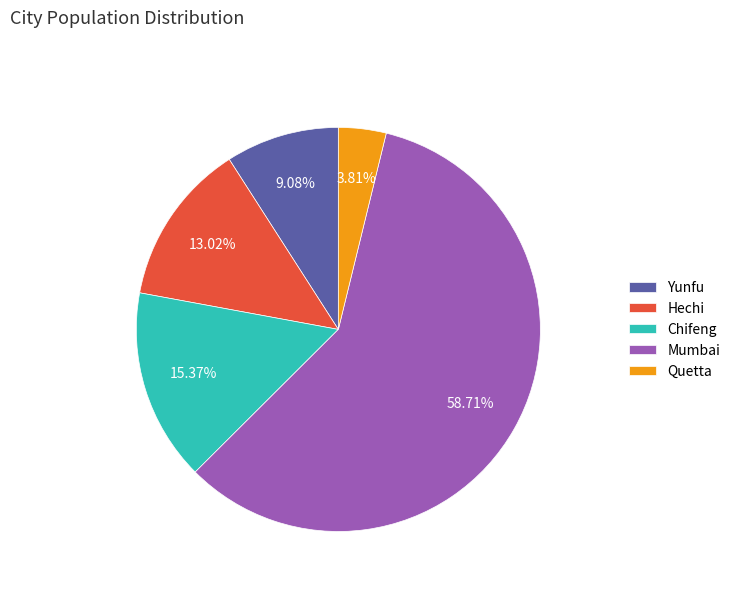

Between Quetta and Yunfu, which is larger?

Yunfu